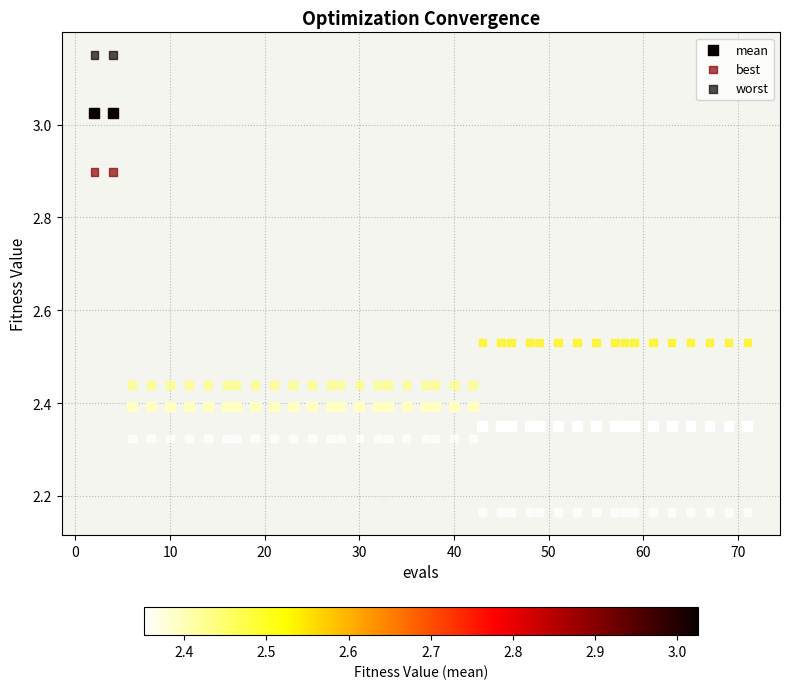

How many points are shown in the scatter plot?

120